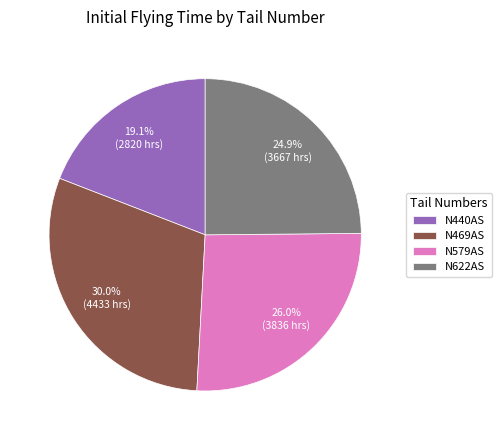

What percentage is the N579AS slice, to the nearest percent?

26%